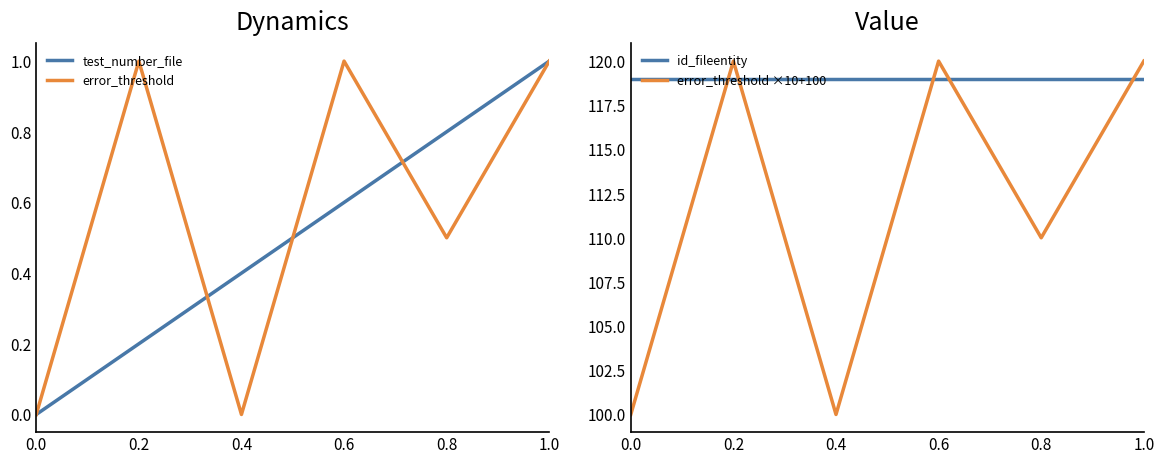

What is the maximum value shown in the chart?

120.0